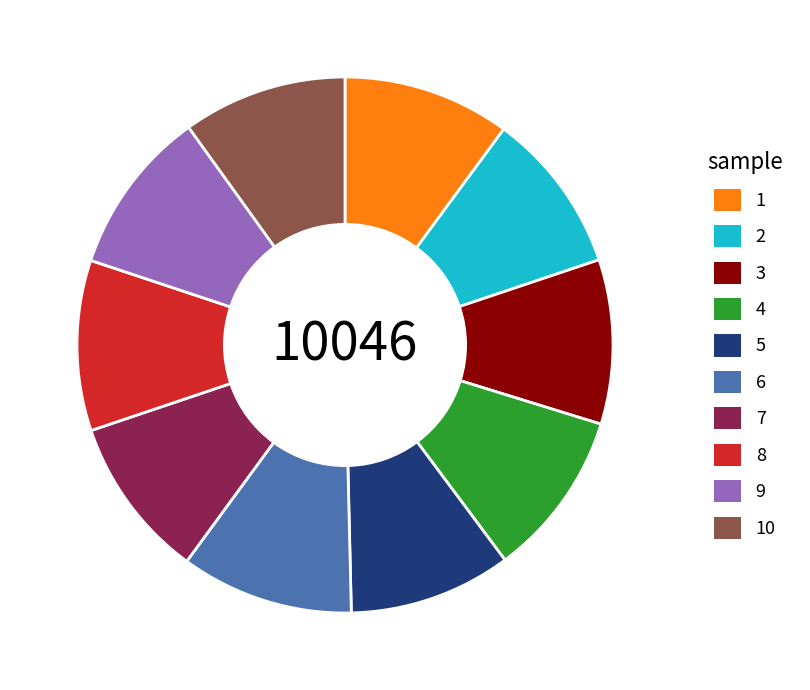

How many segments does this pie chart have?

10